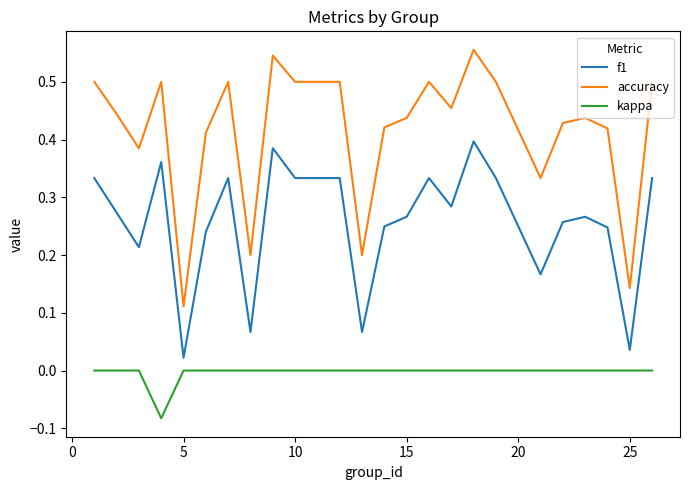

At how many categories does at least one series exceed 0?

24